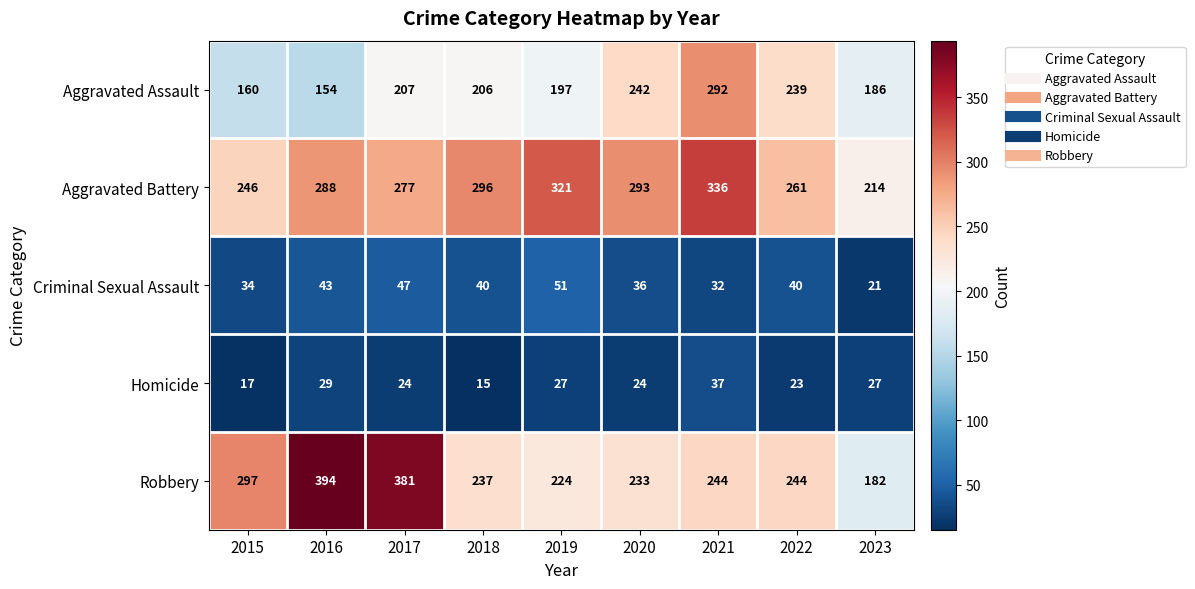

The value of Aggravated Battery at 2018 is 515. True or false?

False